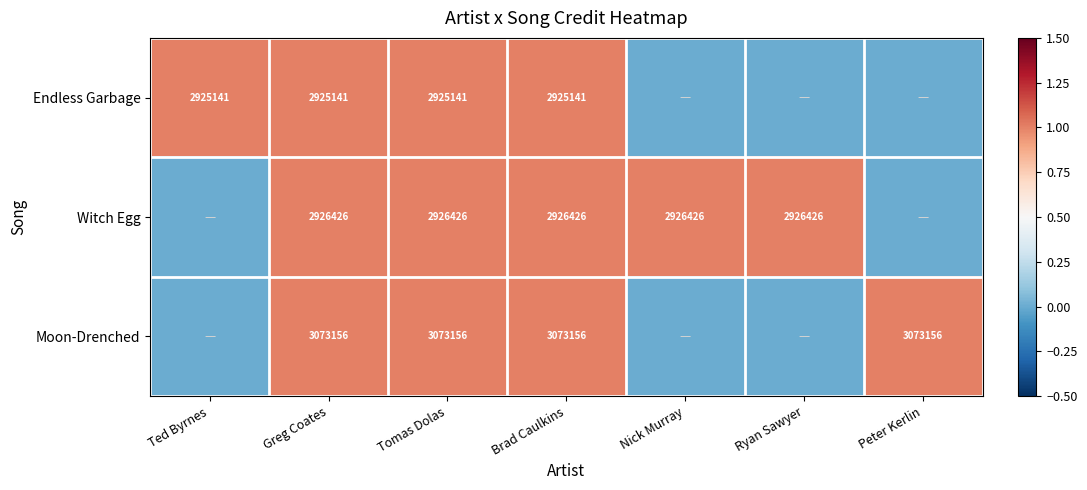

Rank the series at Greg Coates from highest to lowest value.

Moon-Drenched, Witch Egg, Endless Garbage